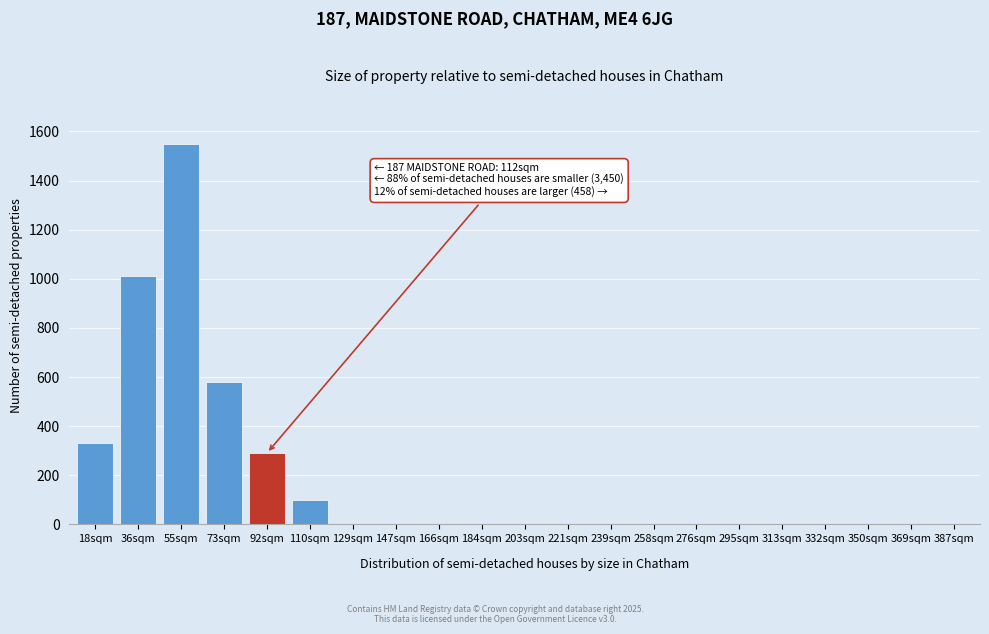

Reading left to right, transcribe all the data shown in this chart.

18sqm=330	36sqm=1010	55sqm=1550	73sqm=580	92sqm=290	110sqm=100	129sqm=0	147sqm=0	166sqm=0	184sqm=0	203sqm=0	221sqm=0	239sqm=0	258sqm=0	276sqm=0	295sqm=0	313sqm=0	332sqm=0	350sqm=0	369sqm=0	387sqm=0